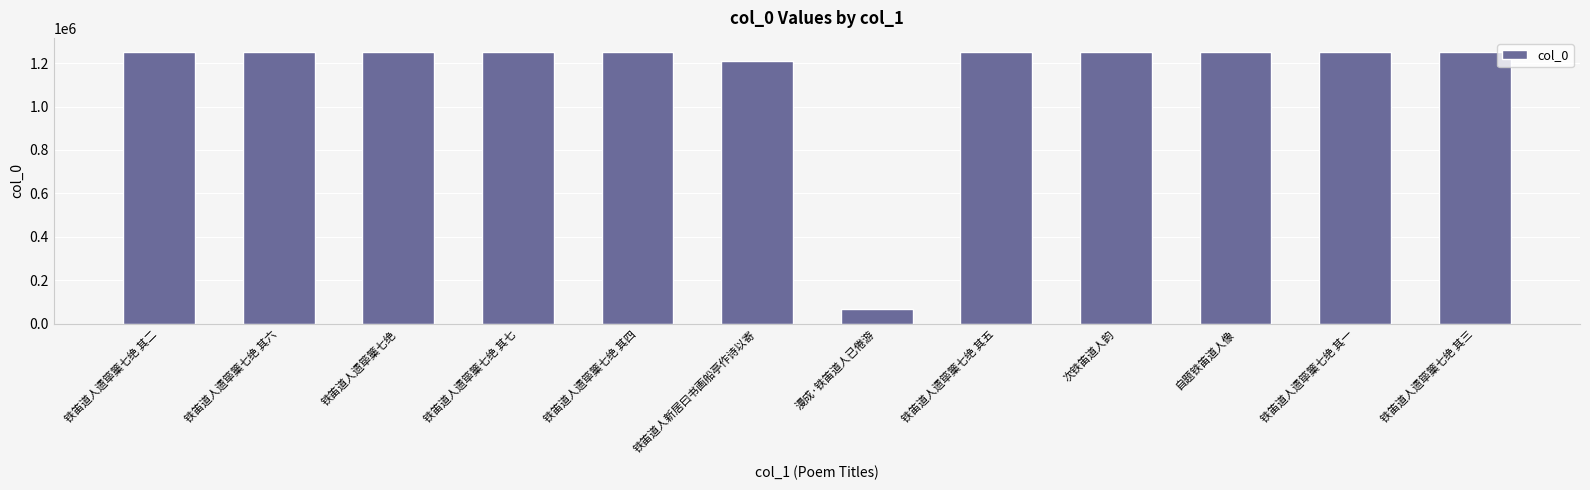

What value does the data have at 铁笛道人遗筚篥七绝 其四, to the nearest 10?

1248810